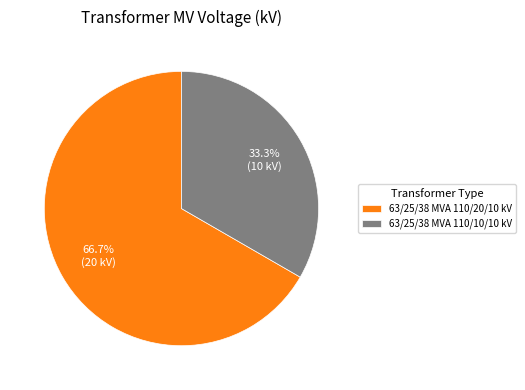

What is the total percentage of 63/25/38 MVA 110/20/10 kV and 63/25/38 MVA 110/10/10 kV?

100.0%